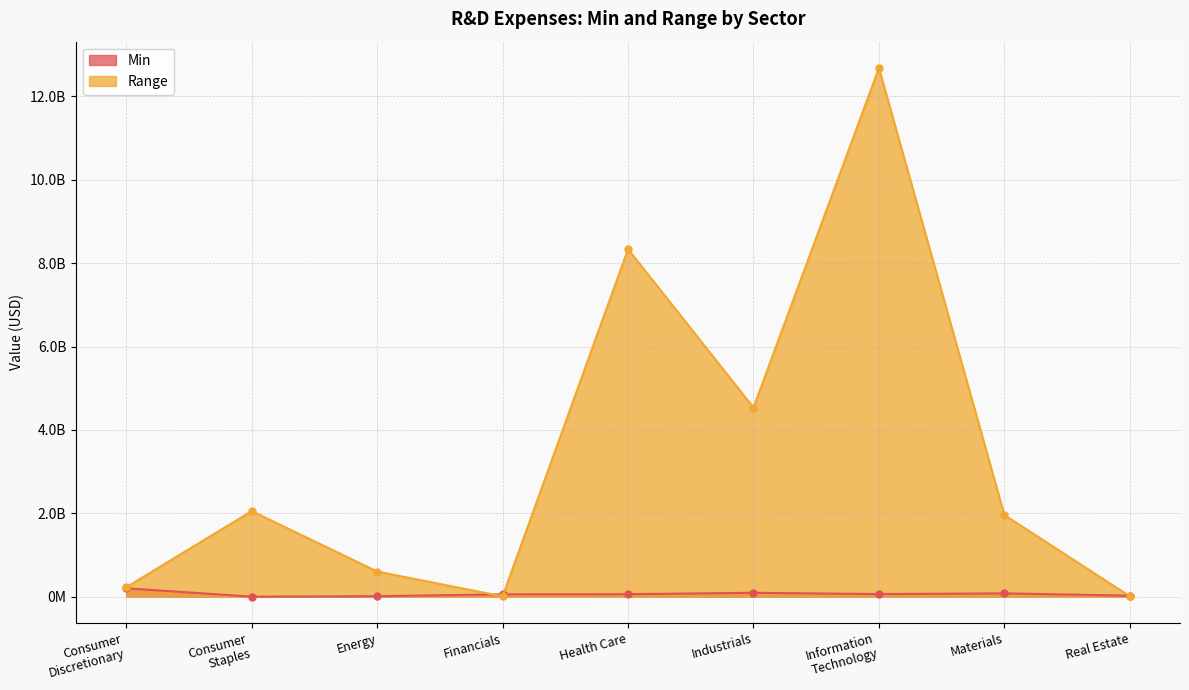

What is the average value of the Min series?

64748444